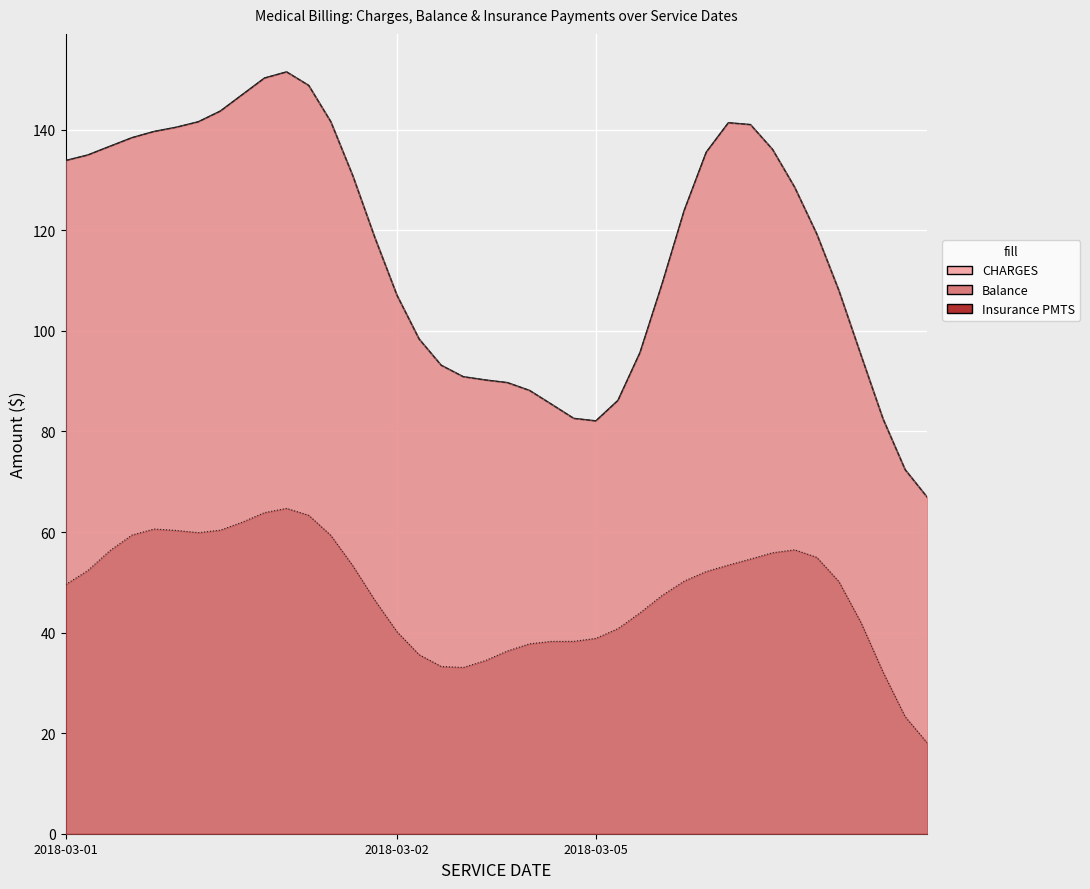

In Balance, how many points are higher than both neighbors (excluding endpoints)?

7